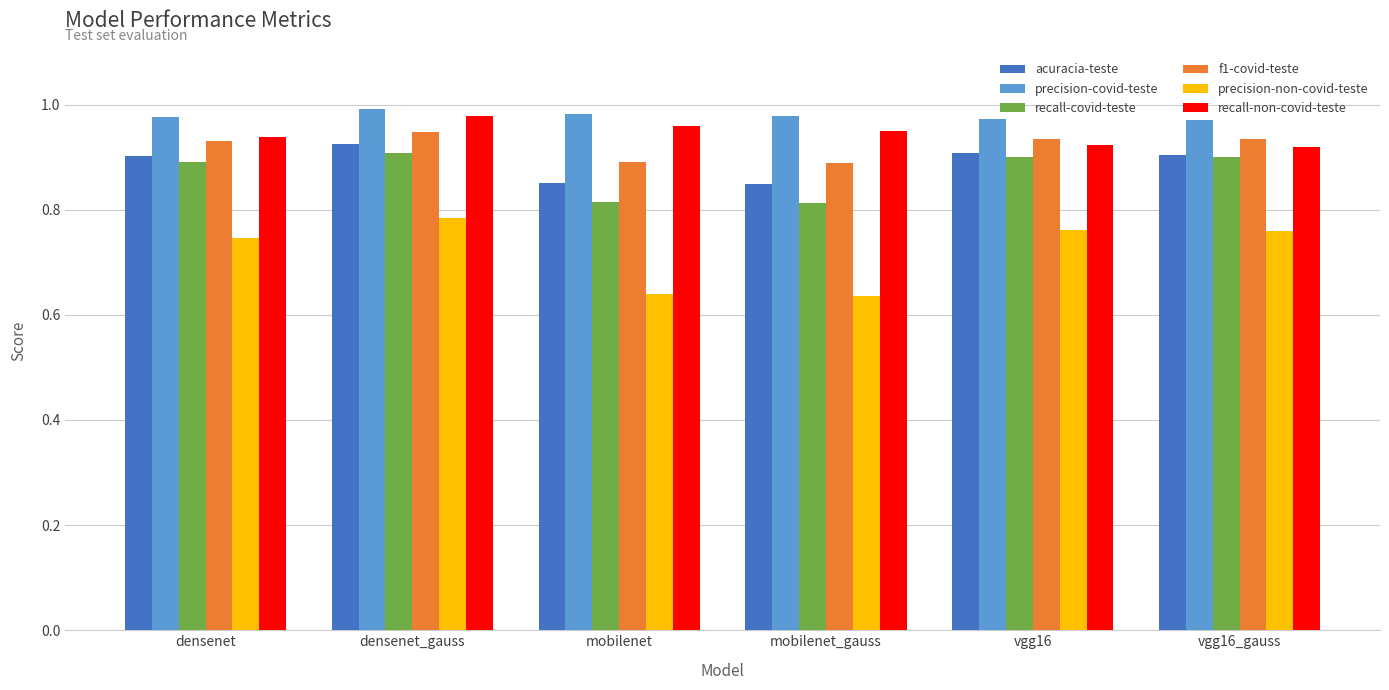

Is it true that recall-non-covid-teste equals 1.6 at vgg16?

False